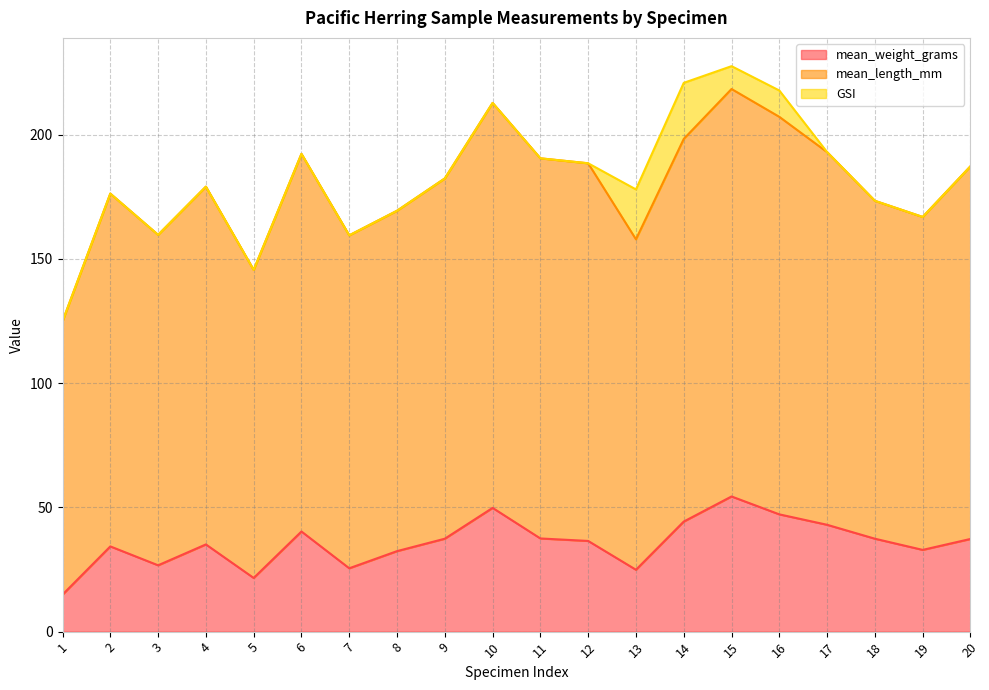

What is the smallest value displayed?

14.9